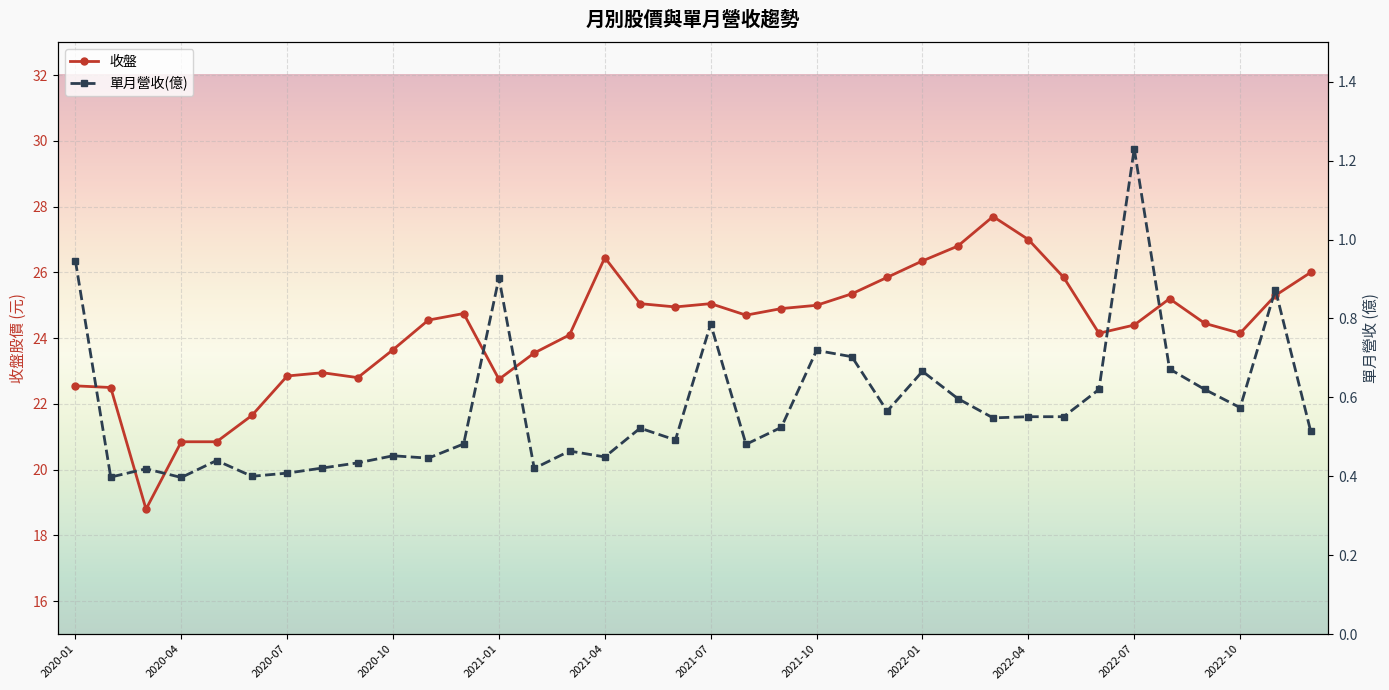

Reading left to right, list all the values displayed in this chart.

收盤: 22.6	22.5	18.8	20.9	20.9	21.6	22.9	22.9	22.8	23.6	24.6	24.8	22.8	23.6	24.1	26.4	25.1	24.9	25.1	24.7	24.9	25.0	25.4	25.9	26.4	26.8	27.7	27.0	25.9	24.1	24.4	25.2	24.4	24.1	25.3	26.0
單月營收(億): 0.9	0.4	0.4	0.4	0.4	0.4	0.4	0.4	0.4	0.5	0.4	0.5	0.9	0.4	0.5	0.4	0.5	0.5	0.8	0.5	0.5	0.7	0.7	0.6	0.7	0.6	0.5	0.6	0.6	0.6	1.2	0.7	0.6	0.6	0.9	0.5